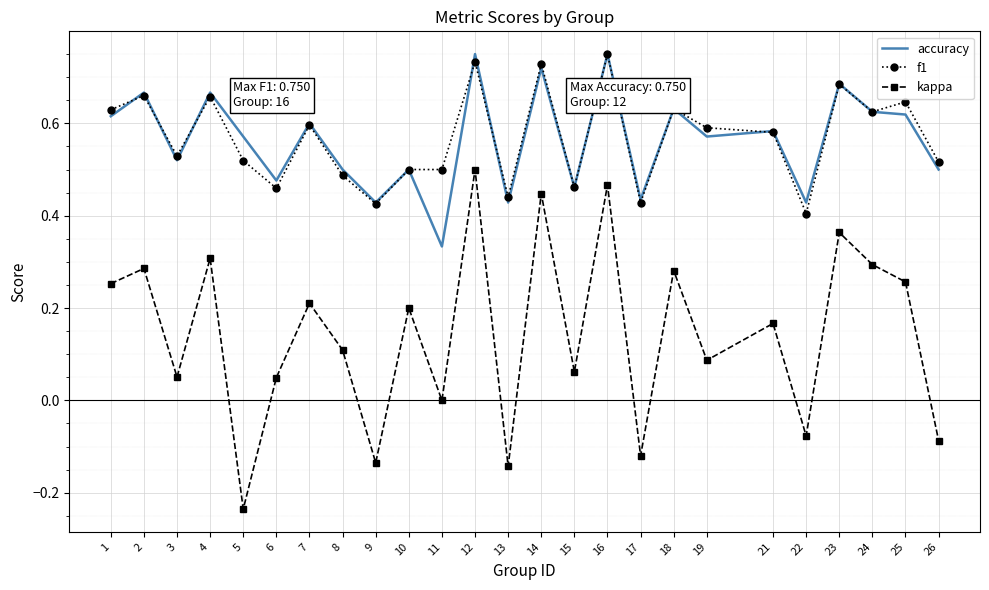

Between 6 and 18, which series saw the biggest shift?

kappa